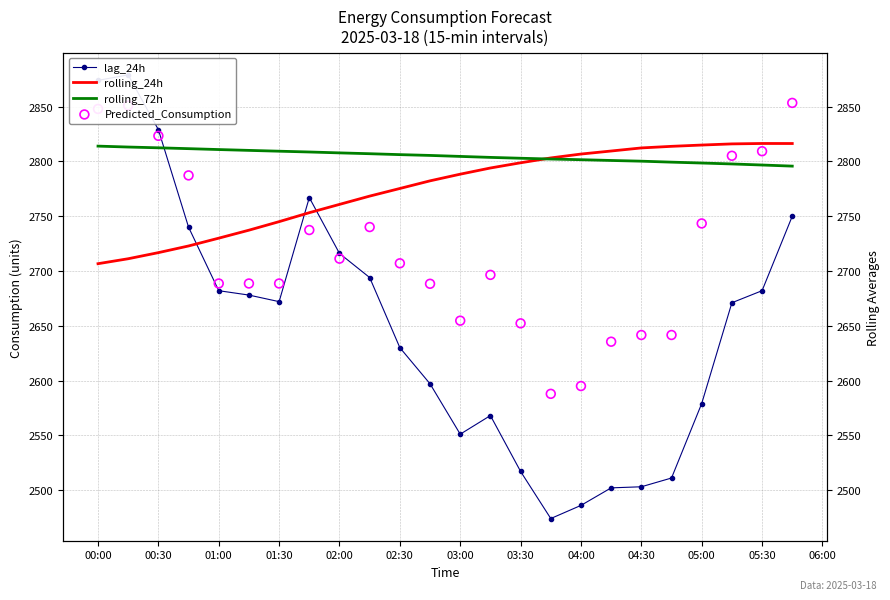

Is the value of lag_24h at 14 greater than the value of Predicted_Consumption at 00:30?

No